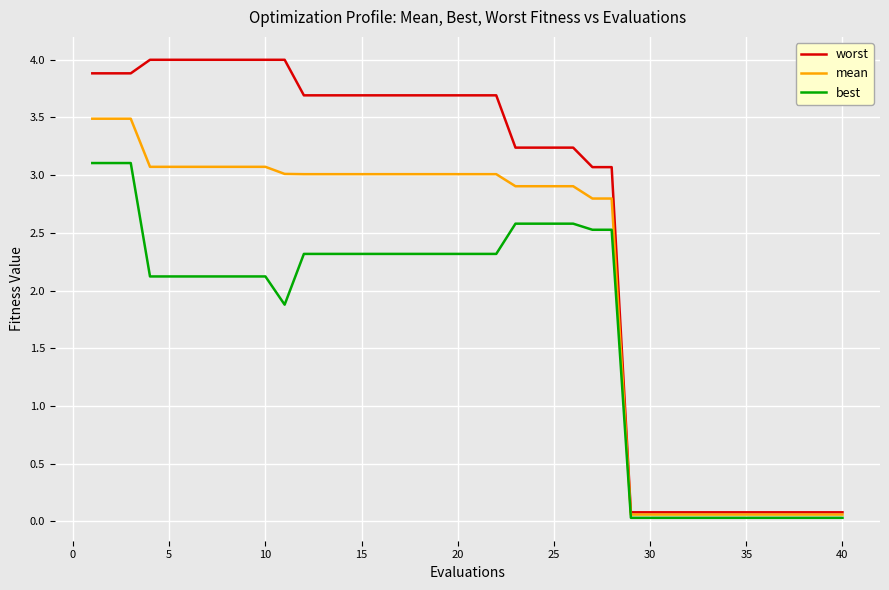

Is this an area chart (filled region under the line)?

No